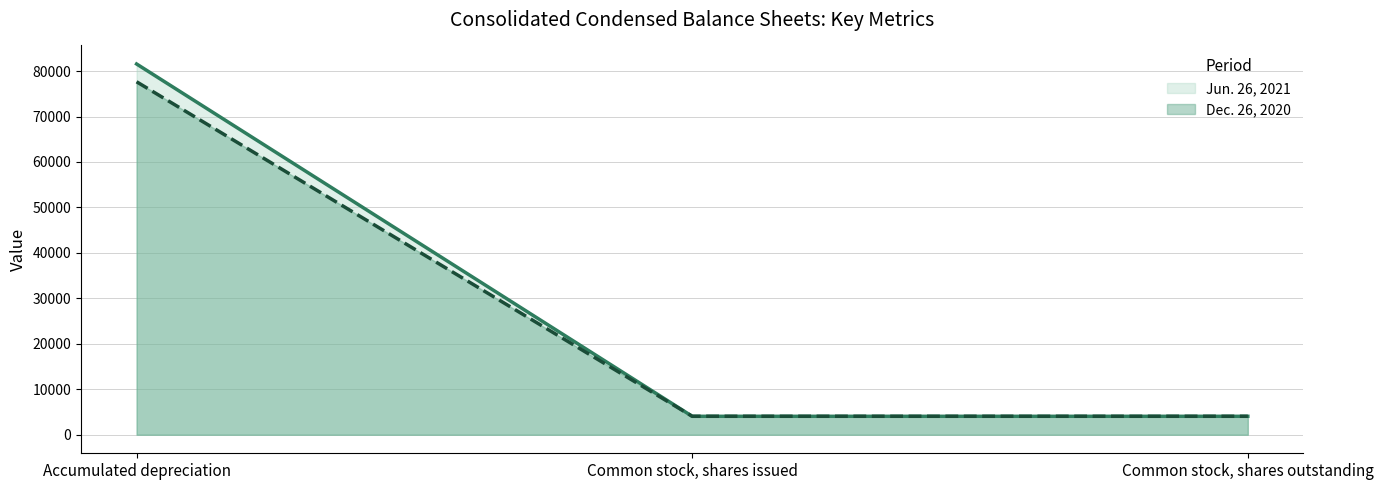

At how many categories does at least one series exceed 73414?

1